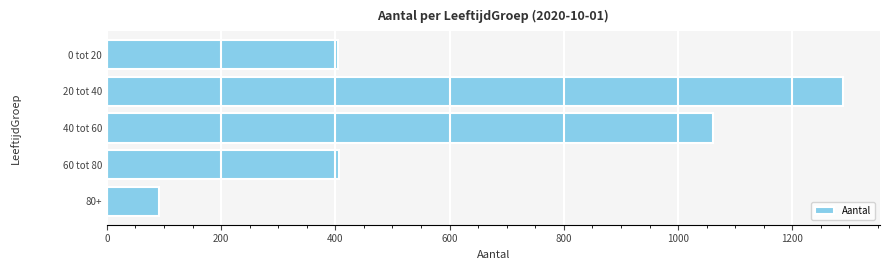

True or false: the data shows 91 at 80+.

True